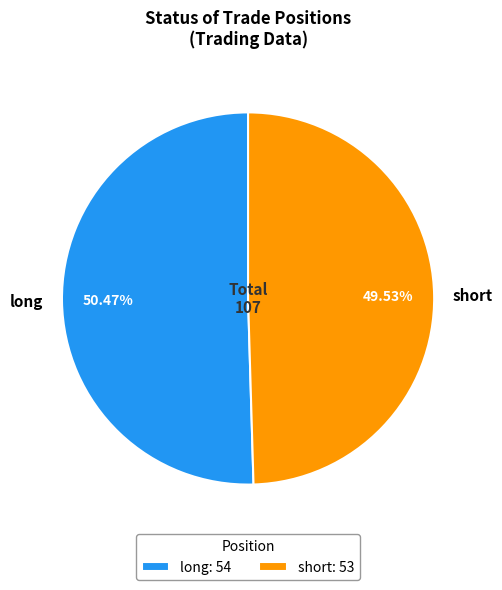

Rank the categories by value from highest to lowest.

long, short